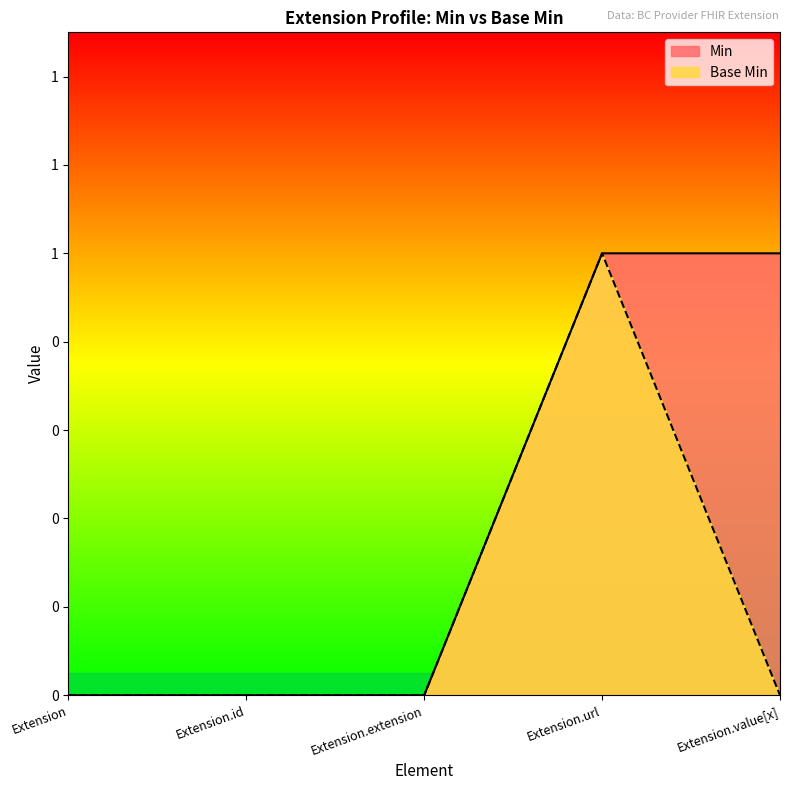

What is the label of the 3rd point from the right?

Extension.extension